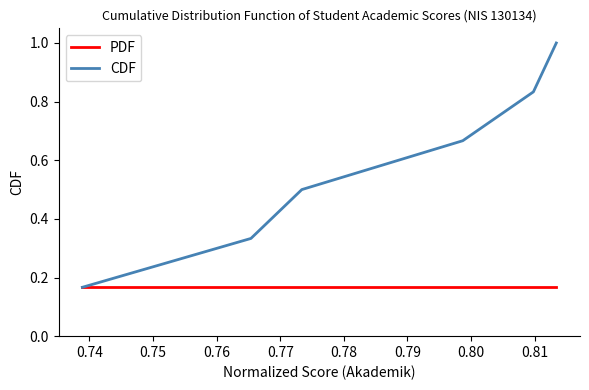

Which series has the largest range (max minus min)?

CDF